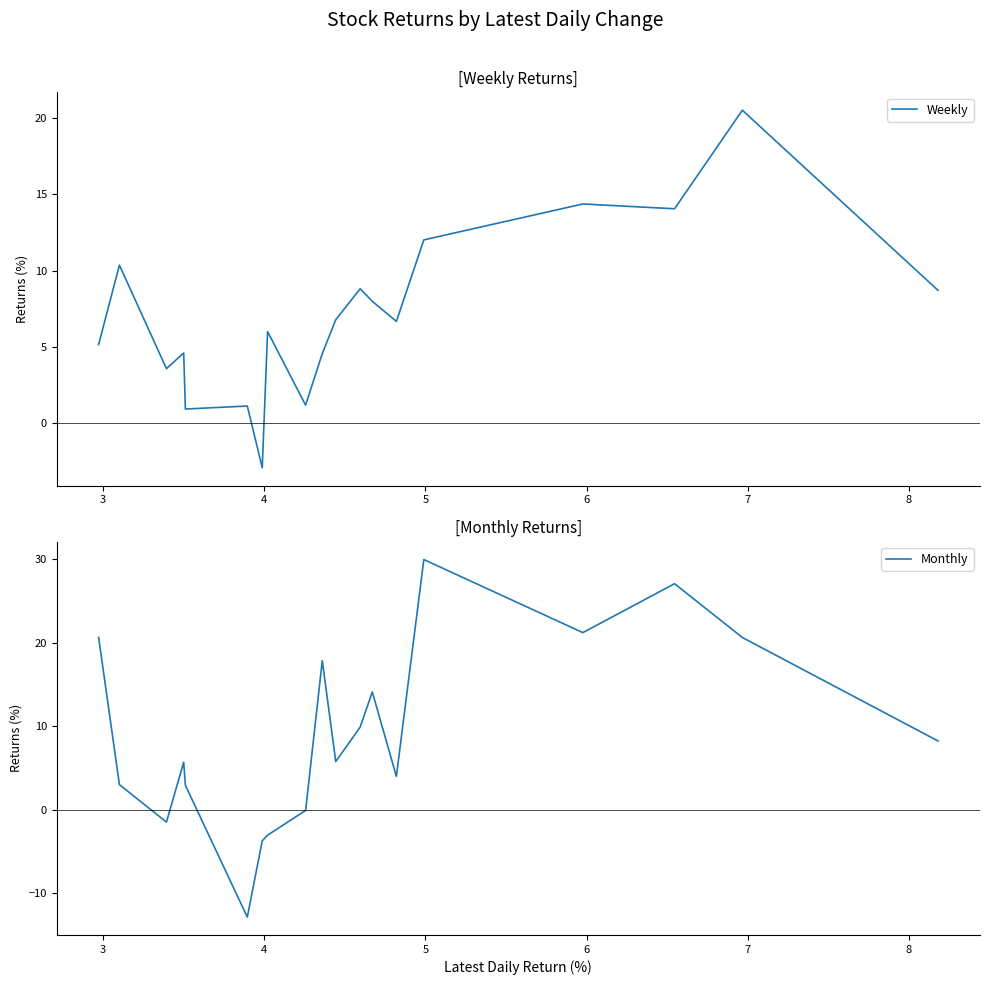

Where is the first local maximum for Monthly?

4